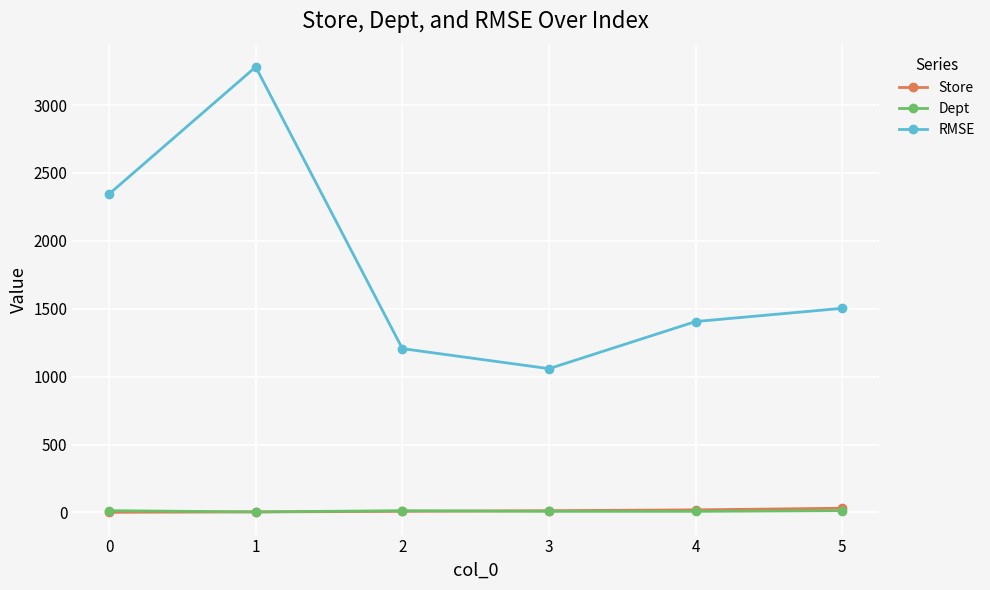

What is the difference between the second highest and second lowest values in the Store series?

15.0